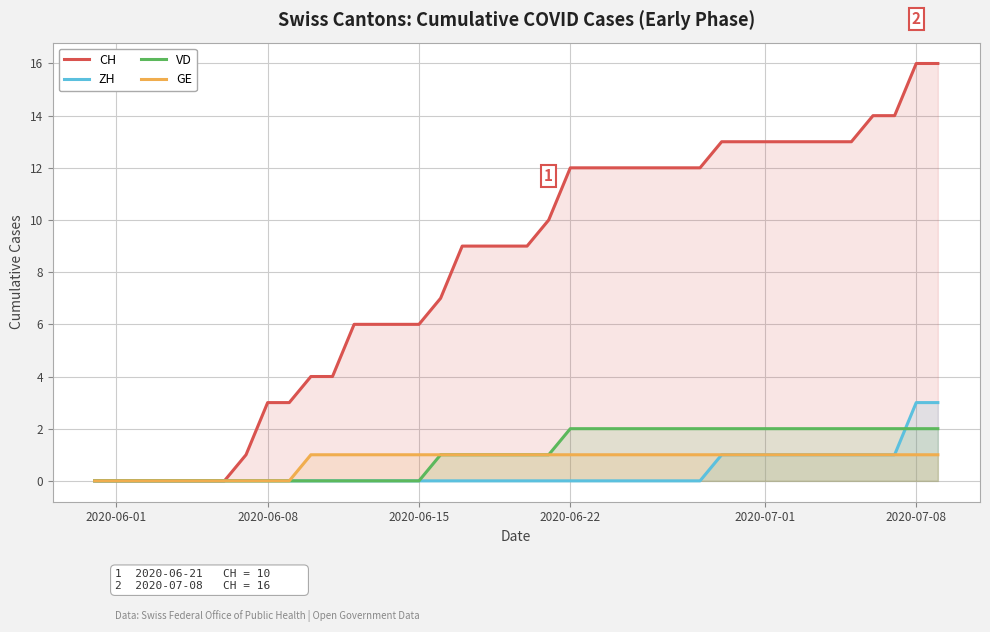

What is the greatest value displayed?

16